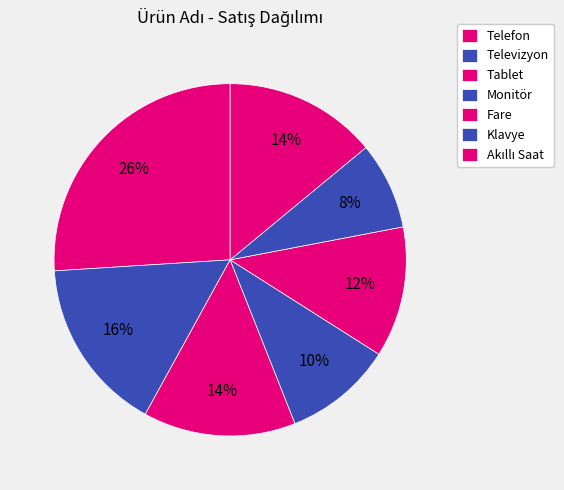

What percentage is the Monitör slice, to the nearest percent?

10%